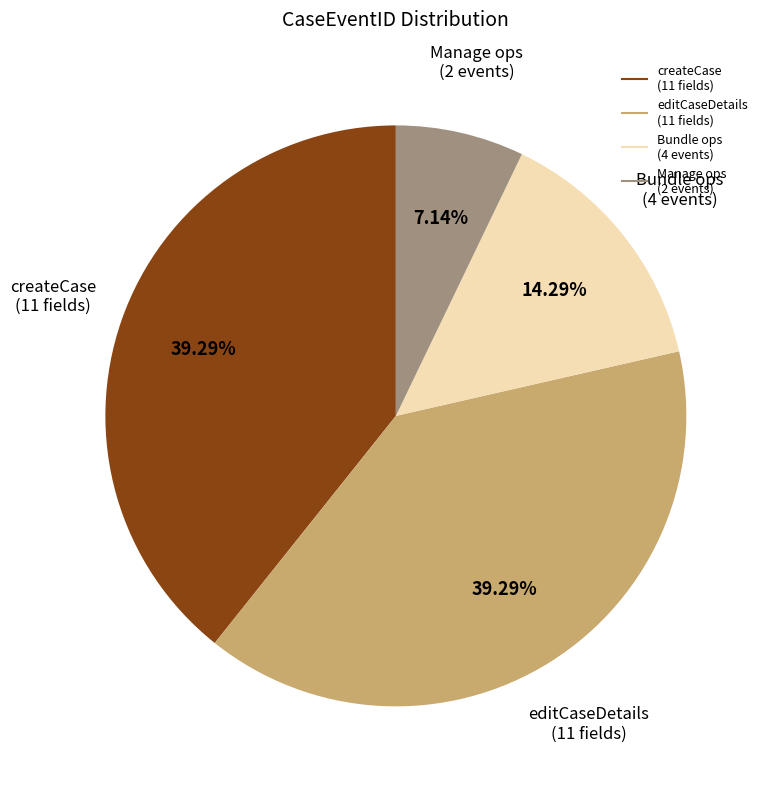

Is there any slice that represents more than half of the pie?

No